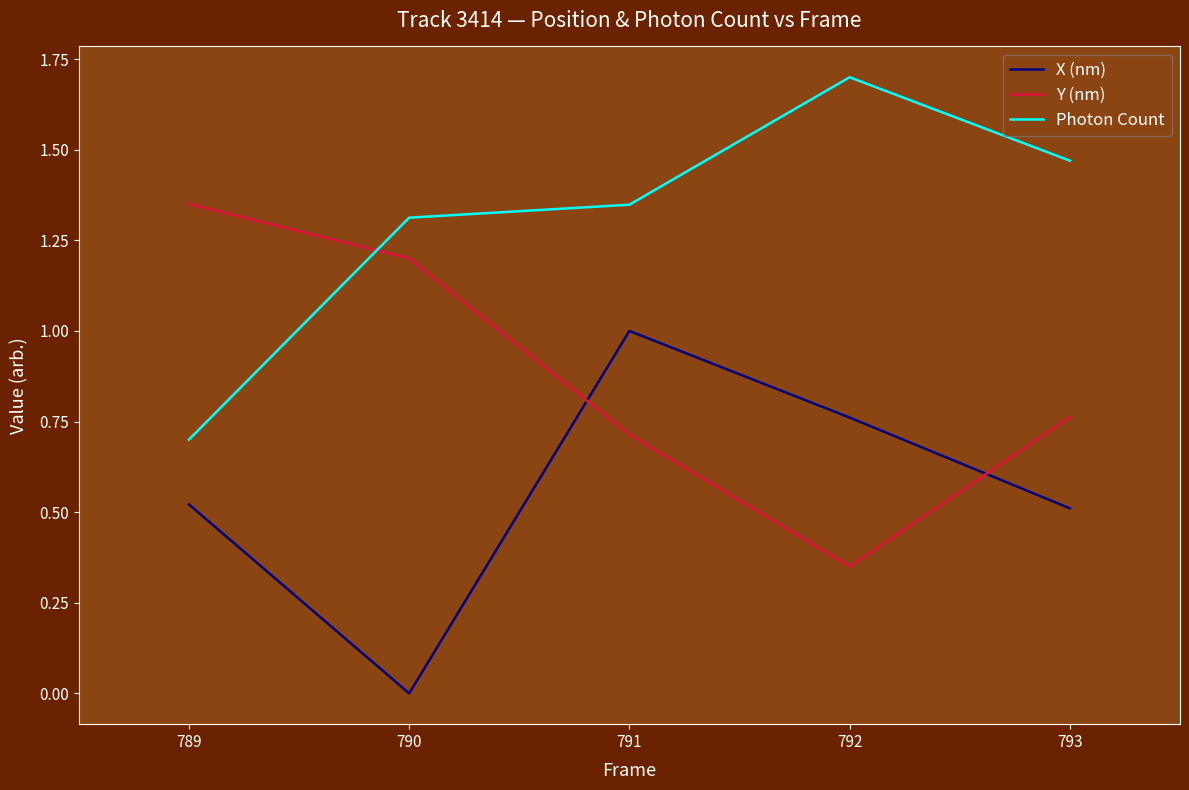

What is the spread (max minus min) of values at 791?

0.6